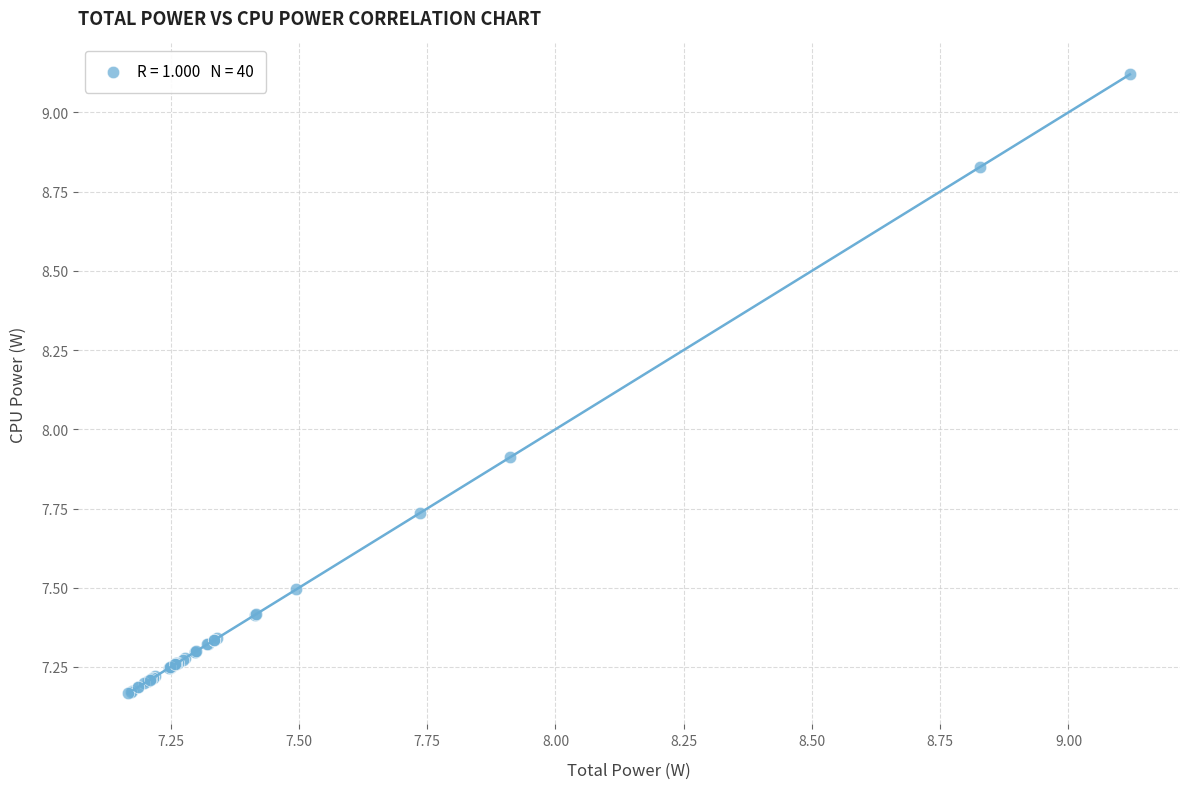

What Y value in the scatter plot is closest to 8?

7.9